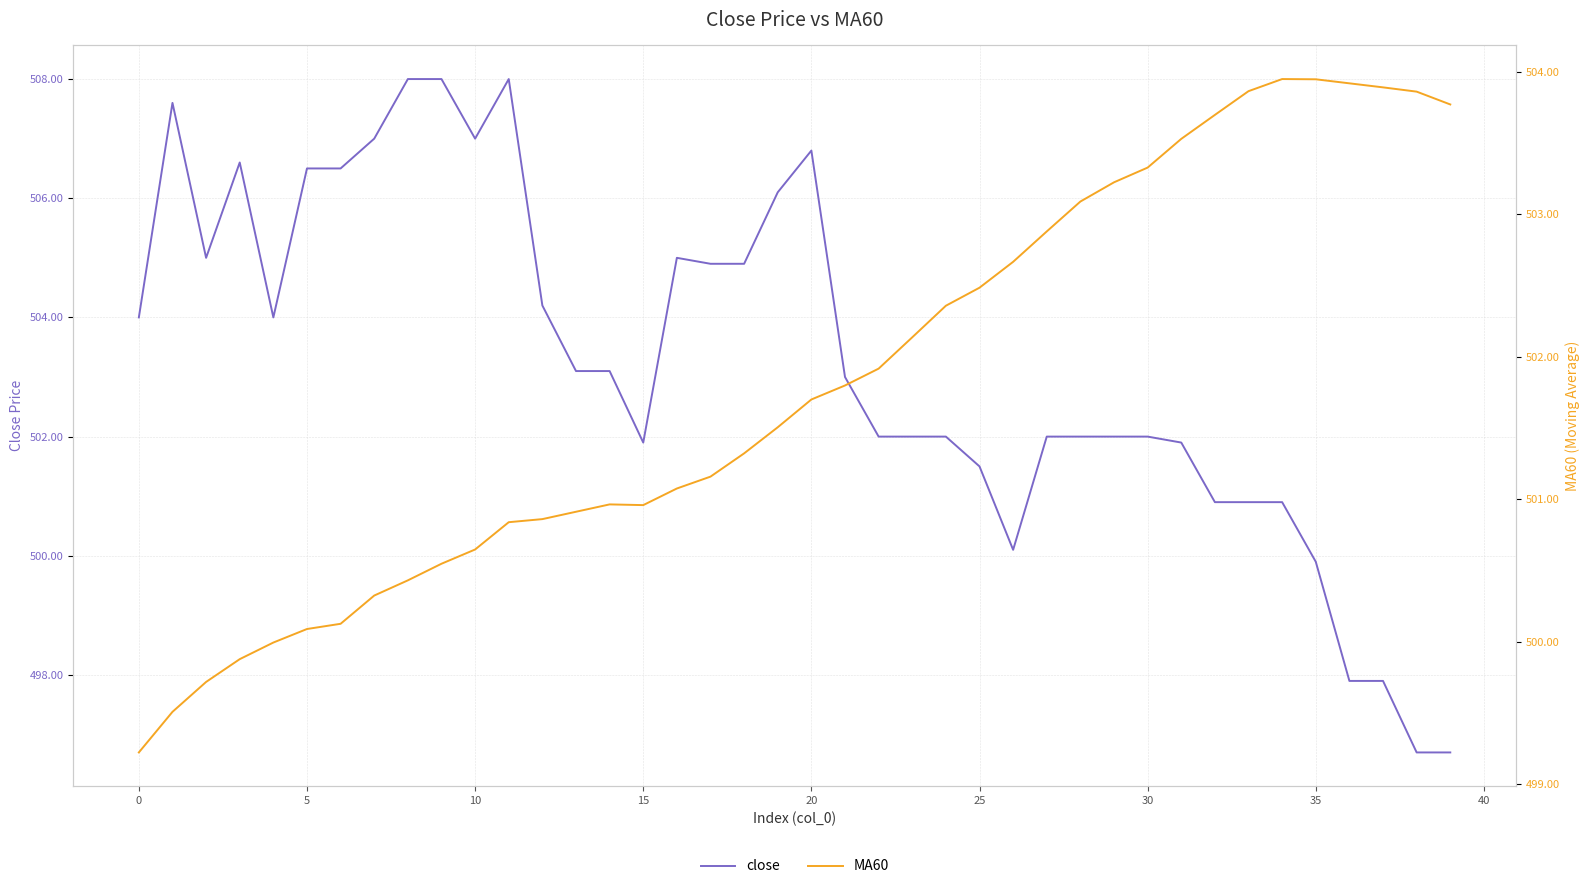

Rank the series by their maximum value, from lowest to highest.

MA60, close